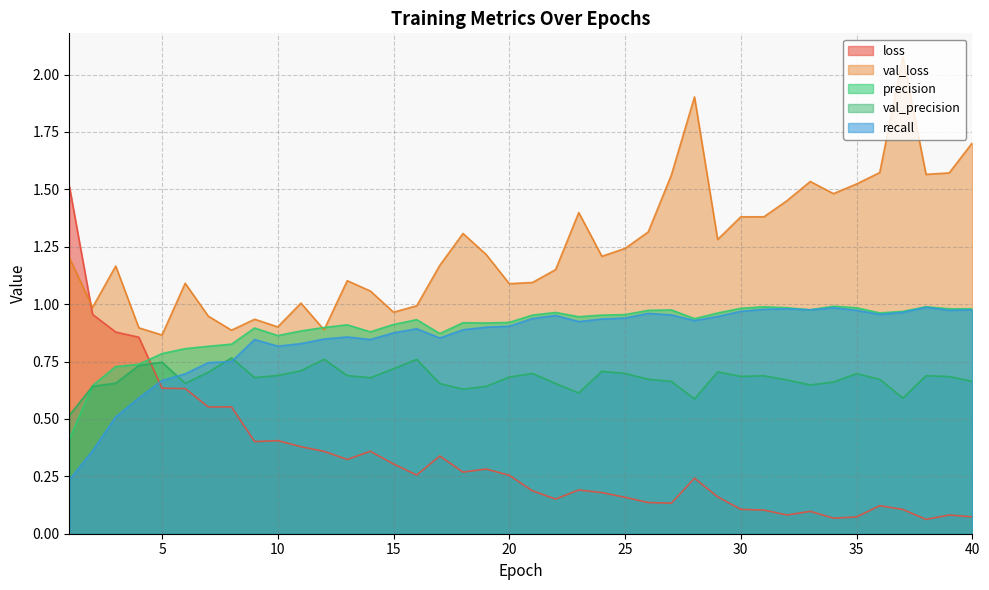

Reading left to right, transcribe all the data shown in this chart.

loss: 1=1.5	2=1.0	3=0.9	4=0.9	5=0.6	6=0.6	7=0.6	8=0.6	9=0.4	10=0.4	11=0.4	12=0.4	13=0.3	14=0.4	15=0.3	16=0.3	17=0.3	18=0.3	19=0.3	20=0.3	21=0.2	22=0.2	23=0.2	24=0.2	25=0.2	26=0.1	27=0.1	28=0.2	29=0.2	30=0.1	31=0.1	32=0.1	33=0.1	34=0.1	35=0.1	36=0.1	37=0.1	38=0.1	39=0.1	40=0.1
val_loss: 1=1.2	2=1.0	3=1.2	4=0.9	5=0.9	6=1.1	7=0.9	8=0.9	9=0.9	10=0.9	11=1.0	12=0.9	13=1.1	14=1.1	15=1.0	16=1.0	17=1.2	18=1.3	19=1.2	20=1.1	21=1.1	22=1.2	23=1.4	24=1.2	25=1.2	26=1.3	27=1.6	28=1.9	29=1.3	30=1.4	31=1.4	32=1.5	33=1.5	34=1.5	35=1.5	36=1.6	37=2.1	38=1.6	39=1.6	40=1.7
precision: 1=0.4	2=0.6	3=0.7	4=0.7	5=0.8	6=0.8	7=0.8	8=0.8	9=0.9	10=0.9	11=0.9	12=0.9	13=0.9	14=0.9	15=0.9	16=0.9	17=0.9	18=0.9	19=0.9	20=0.9	21=1.0	22=1.0	23=0.9	24=1.0	25=1.0	26=1.0	27=1.0	28=0.9	29=1.0	30=1.0	31=1.0	32=1.0	33=1.0	34=1.0	35=1.0	36=1.0	37=1.0	38=1.0	39=1.0	40=1.0
val_precision: 1=0.5	2=0.6	3=0.7	4=0.7	5=0.7	6=0.7	7=0.7	8=0.8	9=0.7	10=0.7	11=0.7	12=0.8	13=0.7	14=0.7	15=0.7	16=0.8	17=0.7	18=0.6	19=0.6	20=0.7	21=0.7	22=0.7	23=0.6	24=0.7	25=0.7	26=0.7	27=0.7	28=0.6	29=0.7	30=0.7	31=0.7	32=0.7	33=0.6	34=0.7	35=0.7	36=0.7	37=0.6	38=0.7	39=0.7	40=0.7
recall: 1=0.2	2=0.4	3=0.5	4=0.6	5=0.7	6=0.7	7=0.7	8=0.8	9=0.8	10=0.8	11=0.8	12=0.8	13=0.9	14=0.8	15=0.9	16=0.9	17=0.9	18=0.9	19=0.9	20=0.9	21=0.9	22=1.0	23=0.9	24=0.9	25=0.9	26=1.0	27=1.0	28=0.9	29=0.9	30=1.0	31=1.0	32=1.0	33=1.0	34=1.0	35=1.0	36=1.0	37=1.0	38=1.0	39=1.0	40=1.0